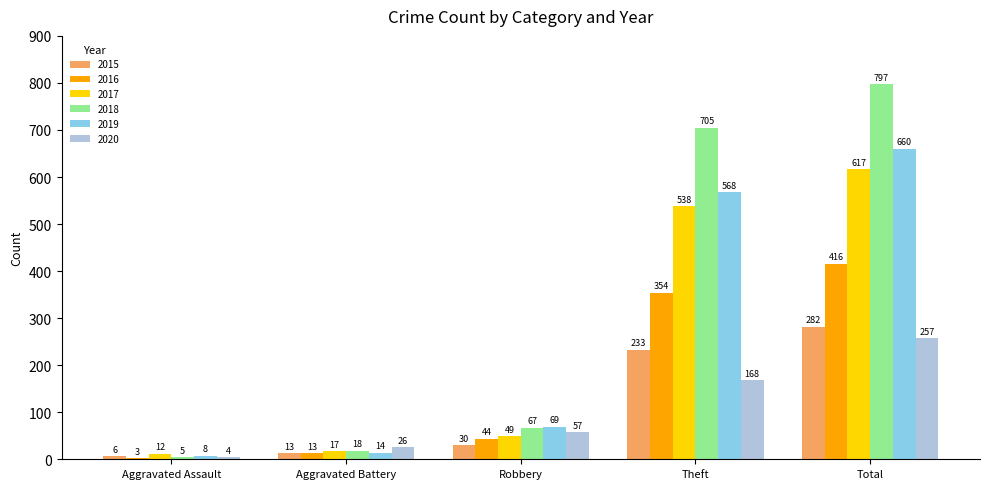

Rank the categories by 2018 value from highest to lowest.

Total, Theft, Robbery, Aggravated Battery, Aggravated Assault